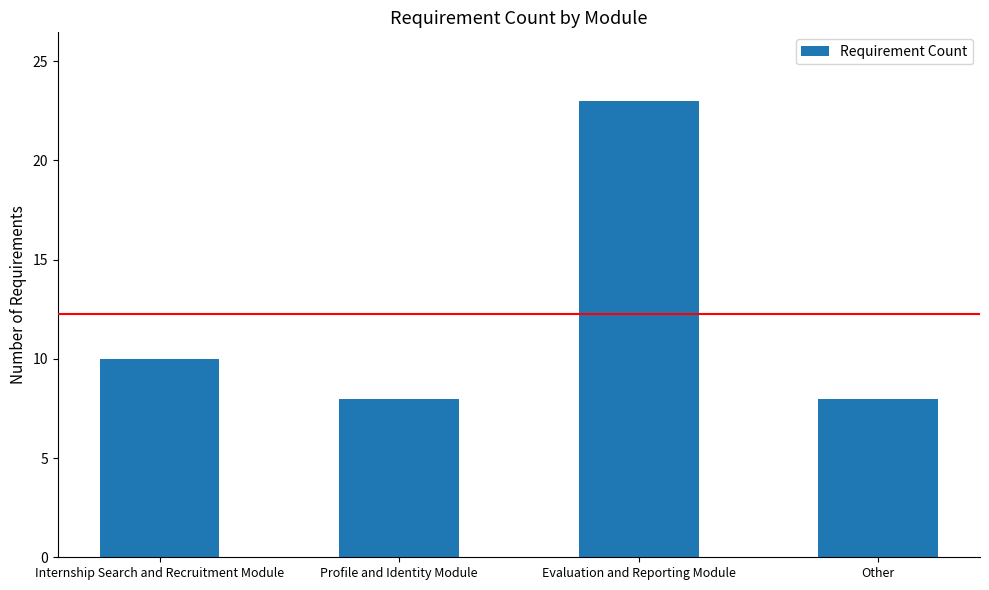

Which category has the highest value across all series?

Evaluation and Reporting Module